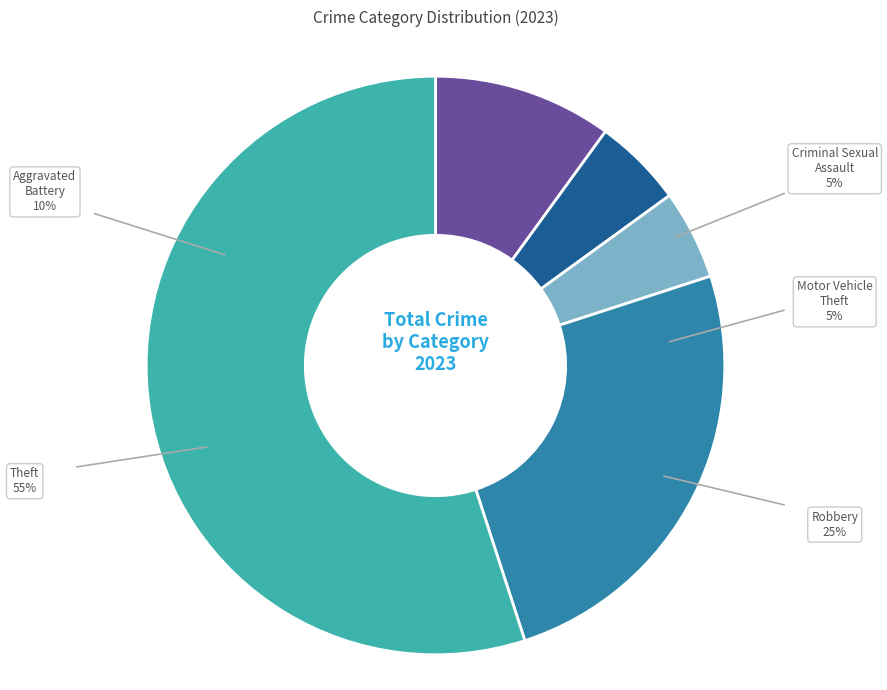

Does any single category account for the majority?

Yes